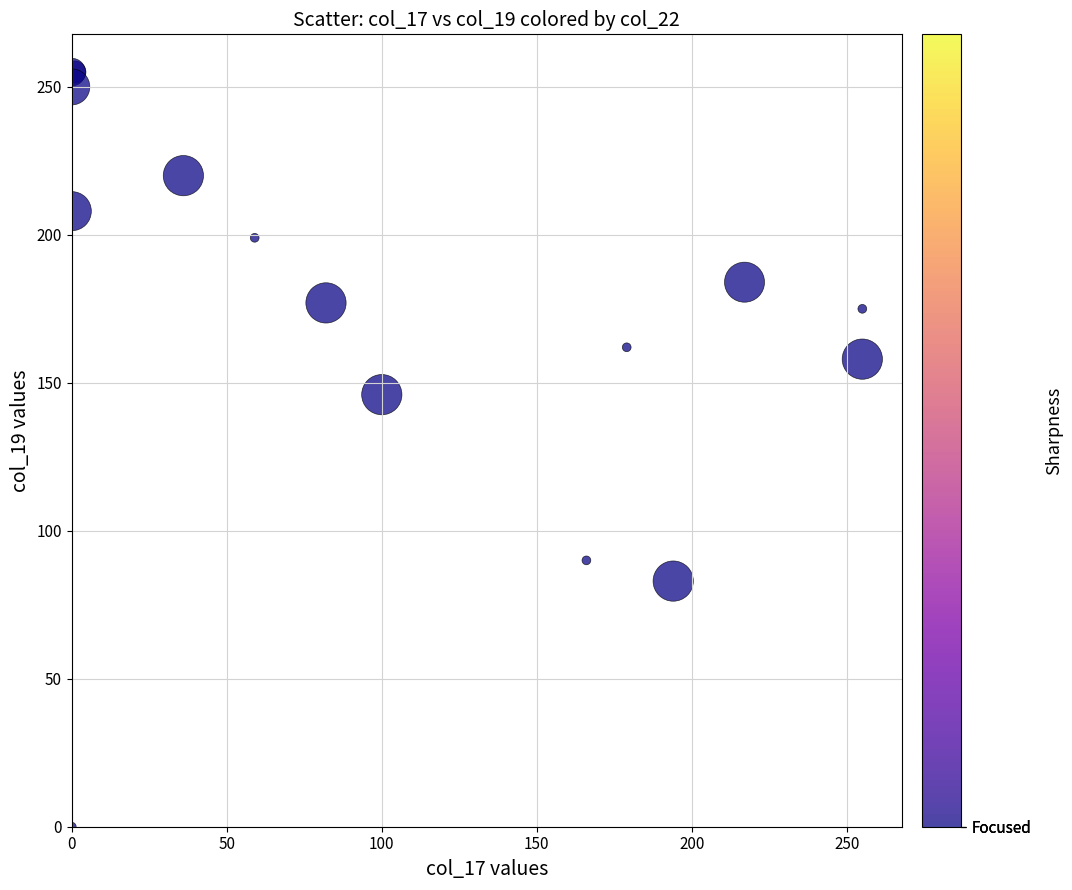

What Y value in the scatter plot is closest to 127?

146